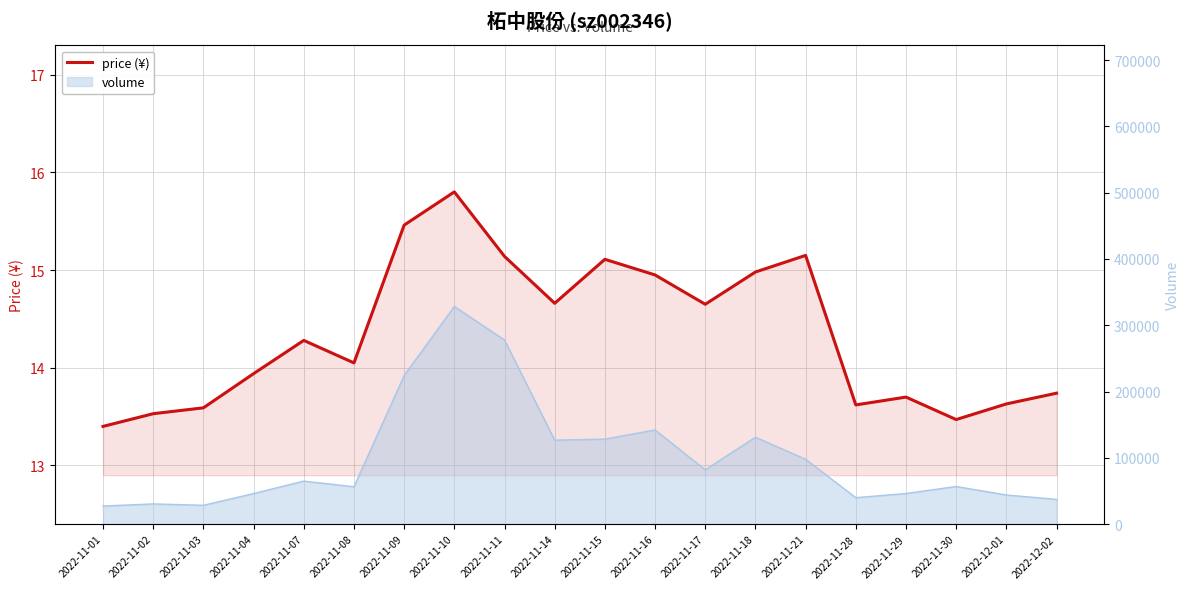

At which category does the data reach its first local peak?

2022-11-07